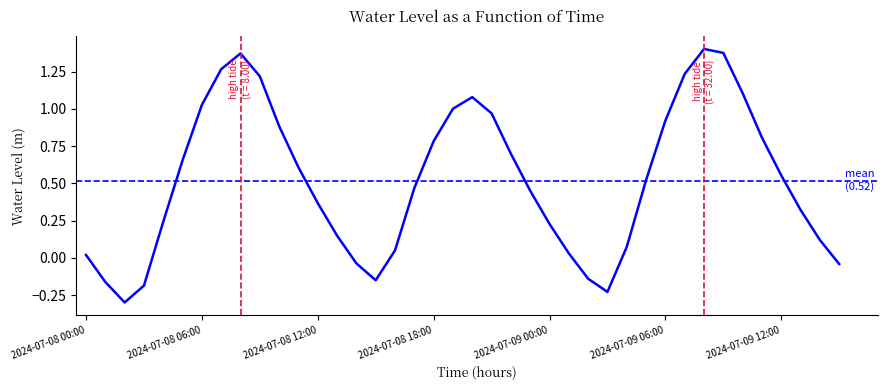

Rank the categories by value from highest to lowest.

2024-07-09 08:00, 2024-07-09 09:00, 2024-07-08 08:00, 2024-07-08 07:00, 2024-07-09 07:00, 2024-07-08 09:00, 2024-07-09 10:00, 2024-07-08 20:00, 2024-07-08 06:00, 2024-07-08 19:00, 2024-07-08 21:00, 2024-07-09 06:00, 2024-07-08 10:00, 2024-07-09 11:00, 2024-07-08 18:00, 2024-07-08 22:00, 2024-07-08 05:00, 2024-07-08 11:00, 2024-07-09 12:00, 2024-07-09 05:00, 2024-07-08 17:00, 2024-07-08 23:00, 2024-07-08 12:00, 2024-07-09 13:00, 2024-07-08 04:00, 2024-07-09 00:00, 2024-07-08 13:00, 2024-07-09 14:00, 2024-07-09 04:00, 2024-07-08 16:00, 2024-07-09 01:00, 2024-07-08 00:00, 2024-07-08 14:00, 2024-07-09 15:00, 2024-07-09 02:00, 2024-07-08 15:00, 2024-07-08 01:00, 2024-07-08 03:00, 2024-07-09 03:00, 2024-07-08 02:00